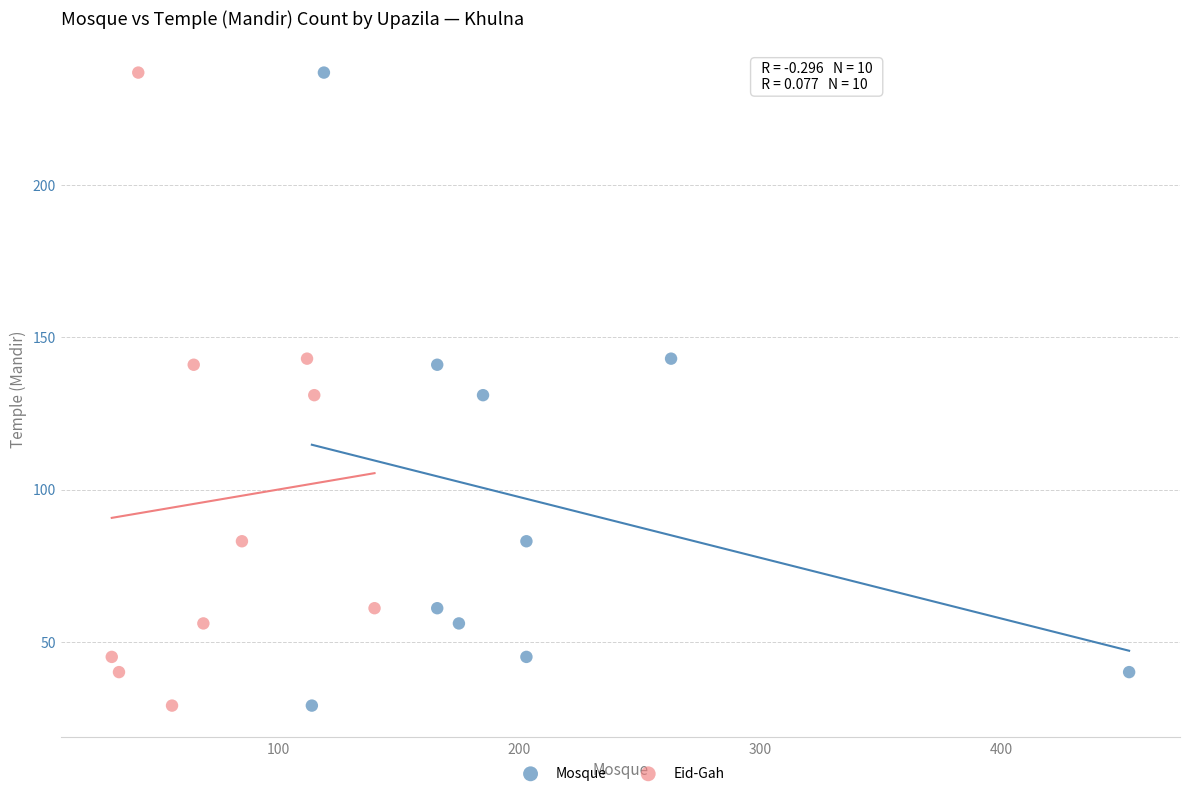

What are all the series names shown in the legend?

Mosque, Eid-Gah